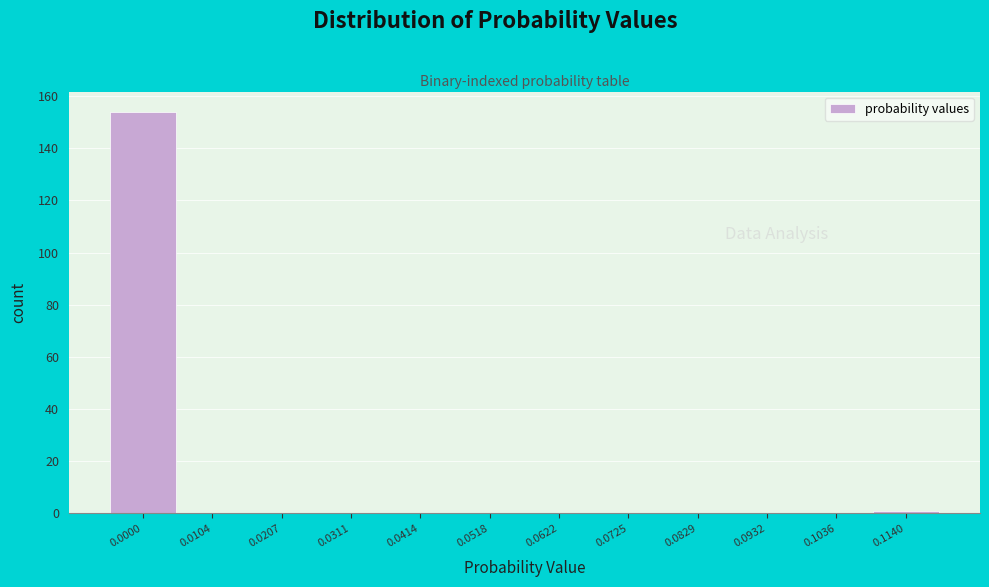

Reading left to right, transcribe all the data shown in this chart.

0.0000=154	0.0104=0	0.0207=0	0.0311=0	0.0414=0	0.0518=0	0.0622=0	0.0725=0	0.0829=0	0.0932=0	0.1036=0	0.1140=1